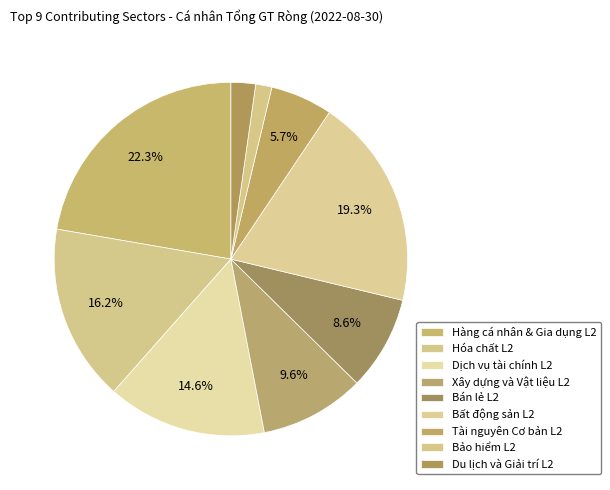

Count the number of slices in the pie.

9